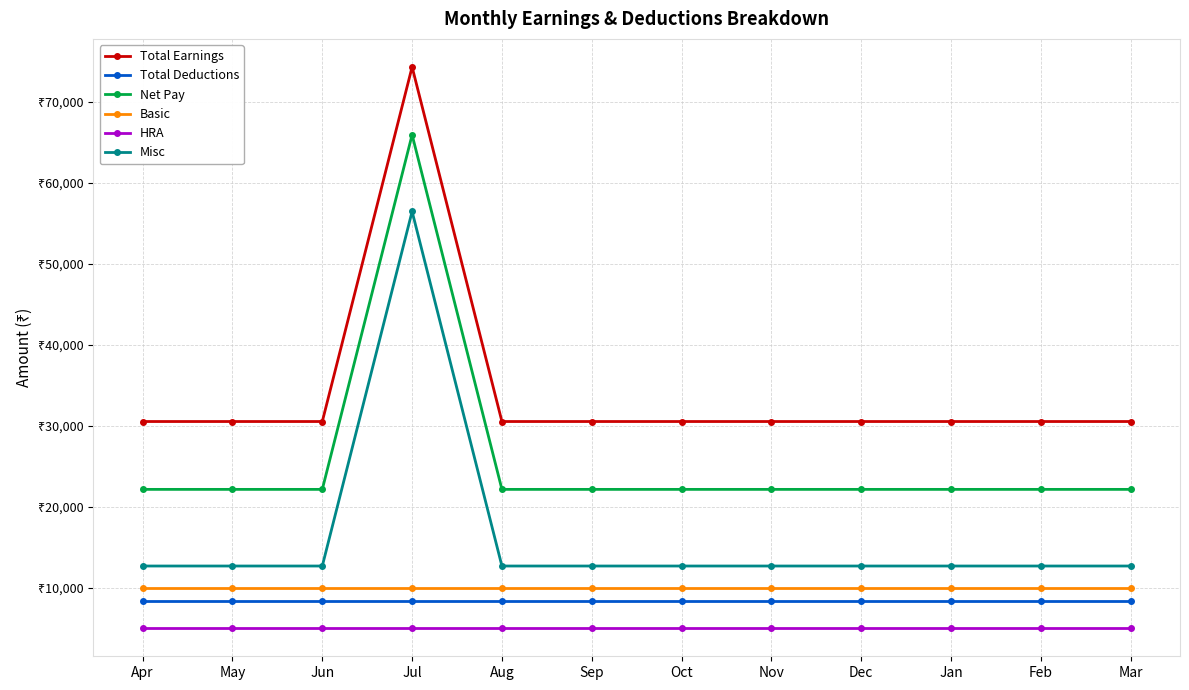

What is the approximate value of Basic at Jun?

10000